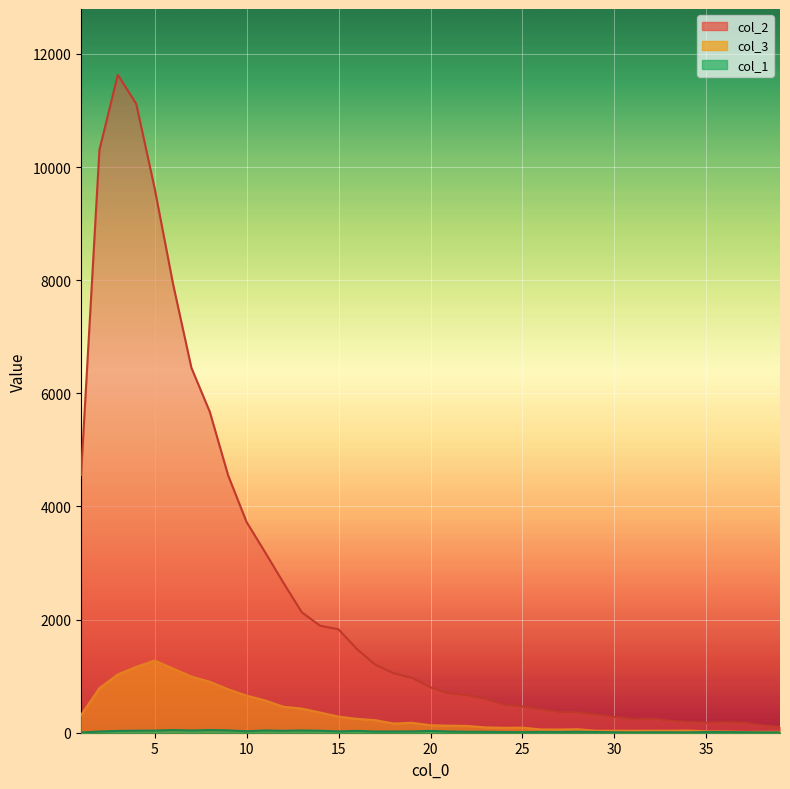

Rank the categories by col_3 value from lowest to highest.

37, 38, 39, 36, 35, 29, 31, 30, 32, 33, 34, 27, 26, 28, 24, 25, 23, 22, 21, 20, 18, 19, 17, 16, 15, 1, 14, 13, 12, 11, 10, 9, 2, 8, 7, 3, 6, 4, 5